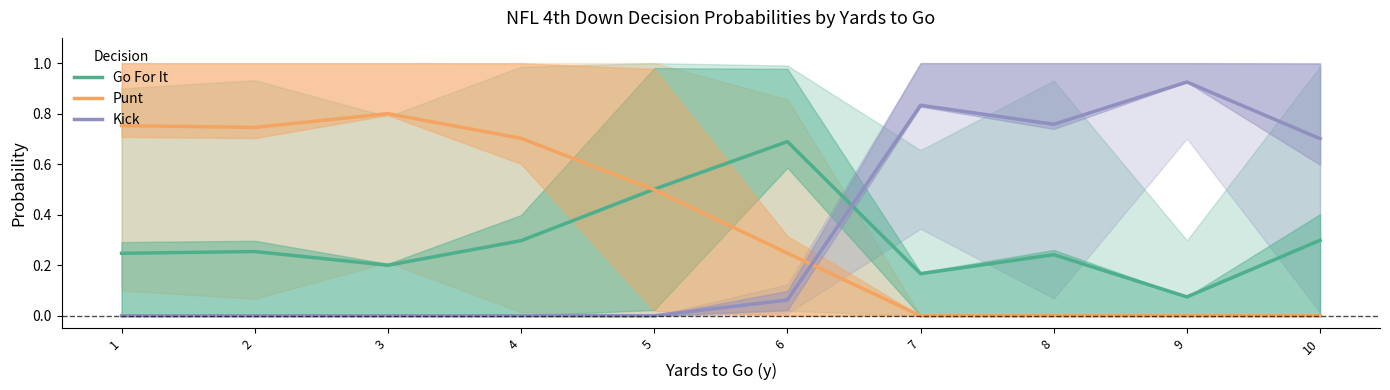

How many lines are shown in the chart?

3